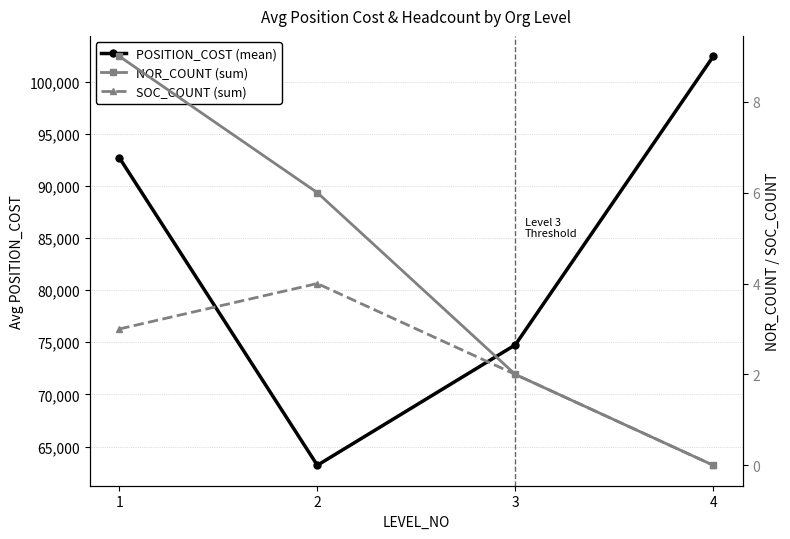

How many data points does each series have?

4